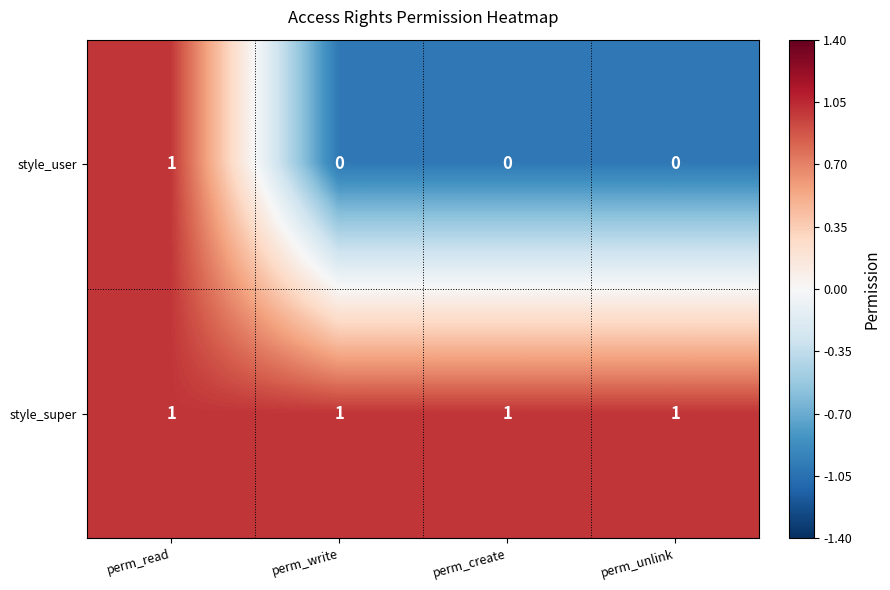

The style_super series shows 0 at perm_read. True or false?

False